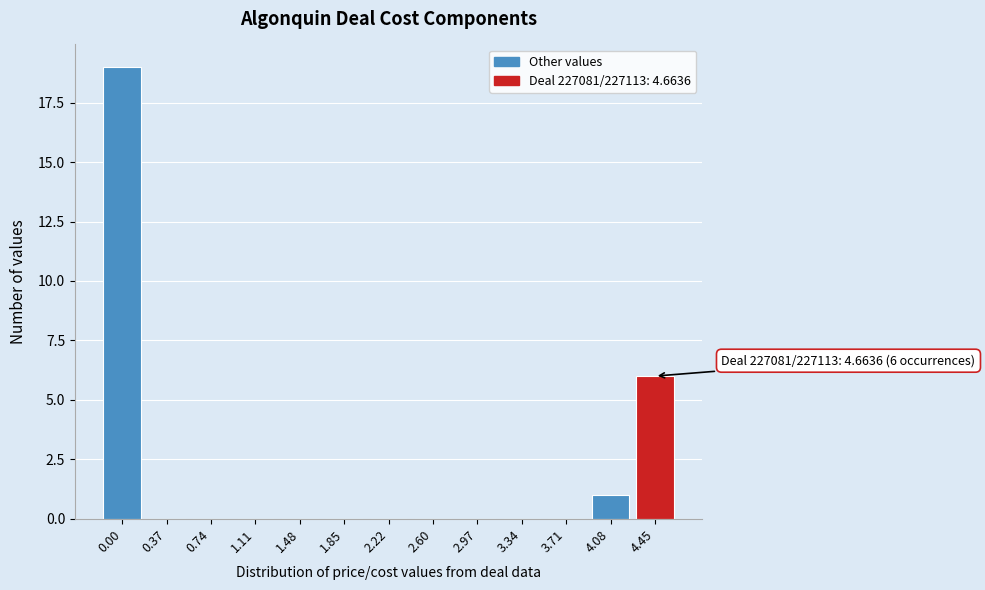

Reading left to right, what are all the values shown in this chart?

0.00=19	0.37=0	0.74=0	1.11=0	1.48=0	1.85=0	2.22=0	2.60=0	2.97=0	3.34=0	3.71=0	4.08=1	4.45=6